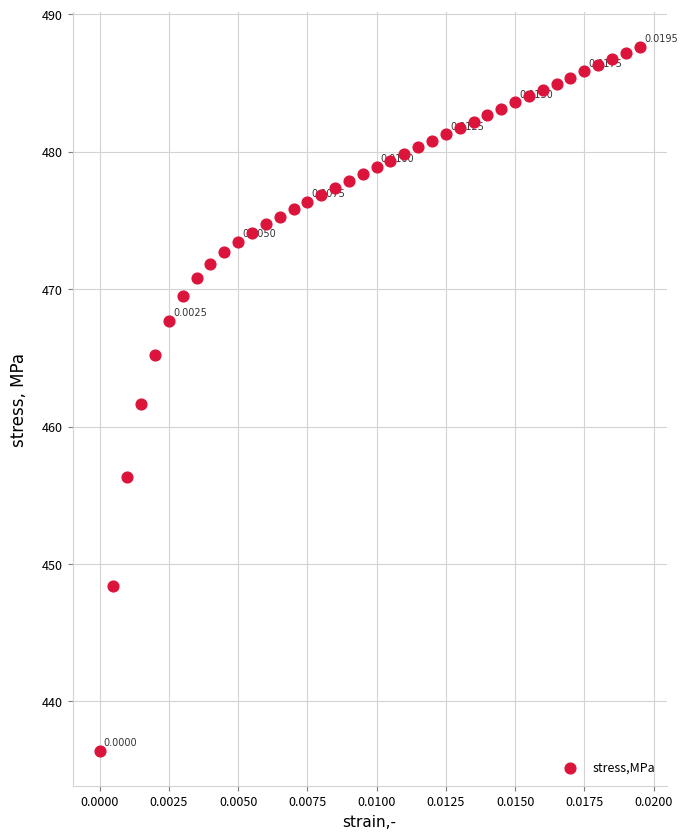

What is the range of Y values (max minus min)?

51.2